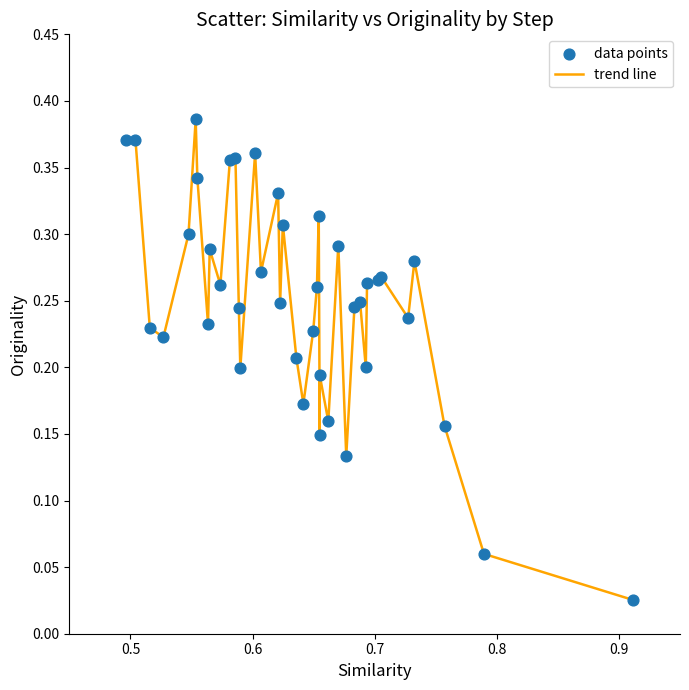

How many lines are shown in the chart?

1